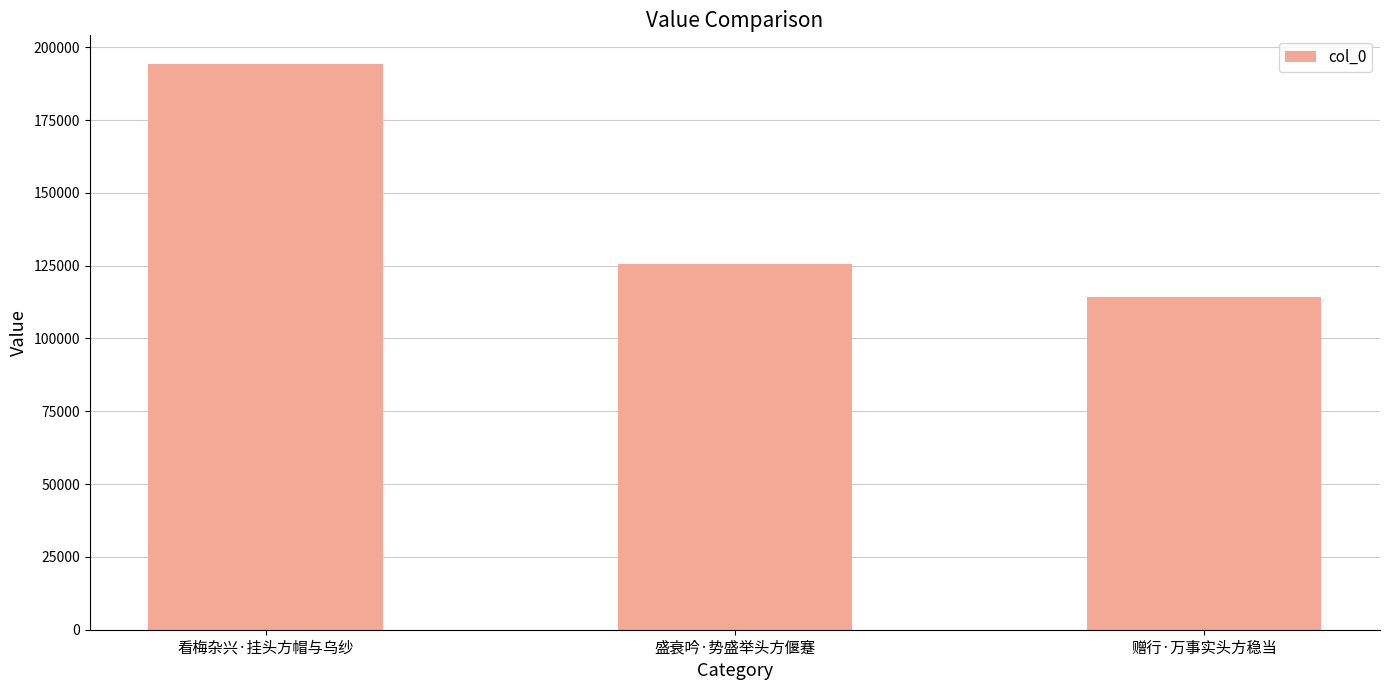

What is the change in value from 盛衰吟·势盛举头方偃蹇 to 赠行·万事实头方稳当?

-11538